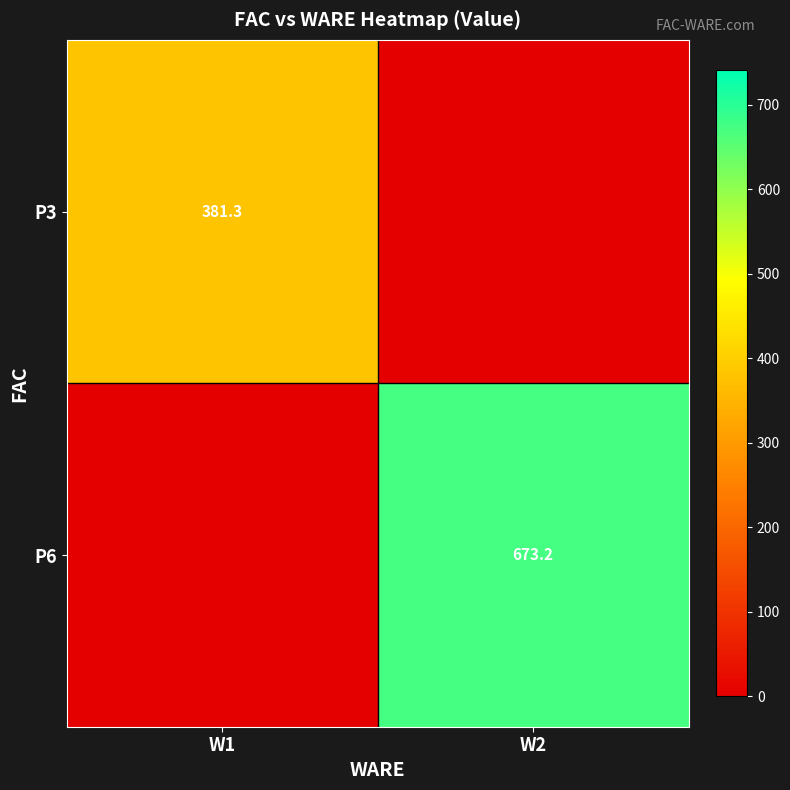

The value of P3 at W1 is 185.9. True or false?

False